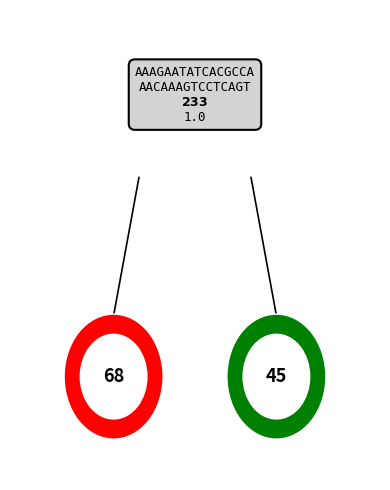

To the nearest percent, what is the difference between the largest and smallest slice percentages?

9%